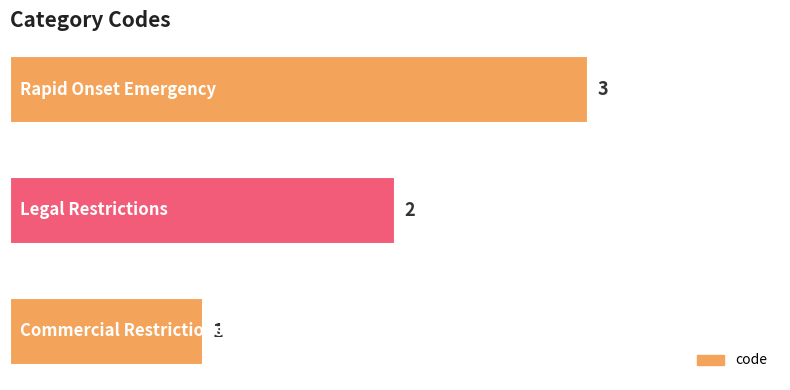

What is the sum of all values?

6